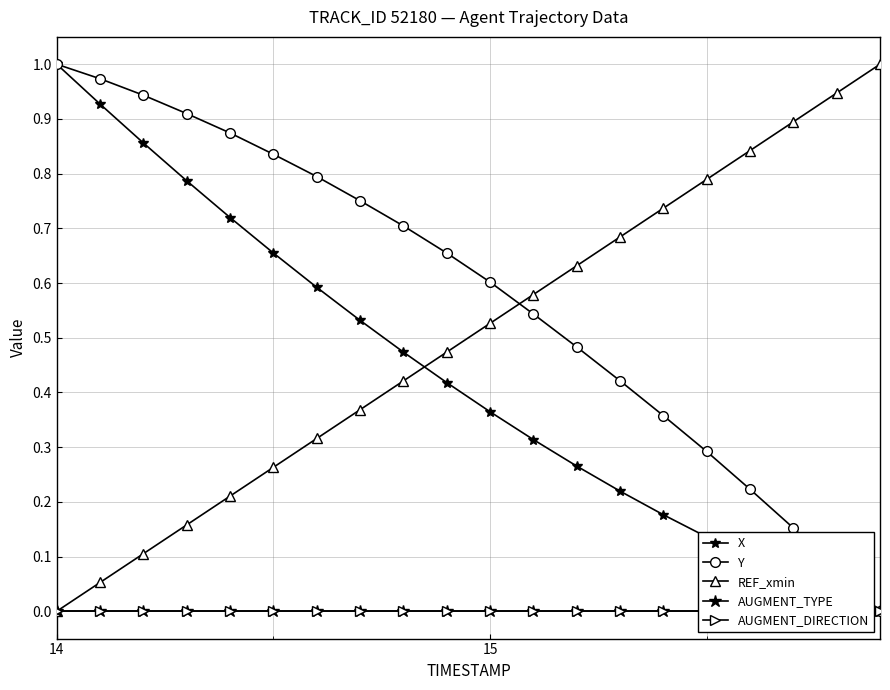

True or false: AUGMENT_DIRECTION and AUGMENT_TYPE intersect in this chart.

False